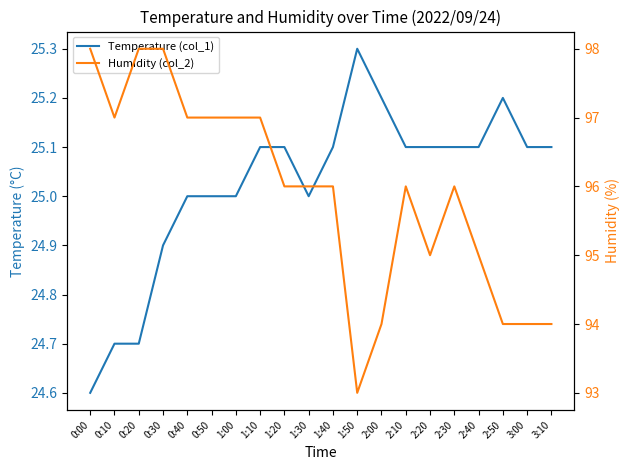

What is the smallest value displayed?

24.6